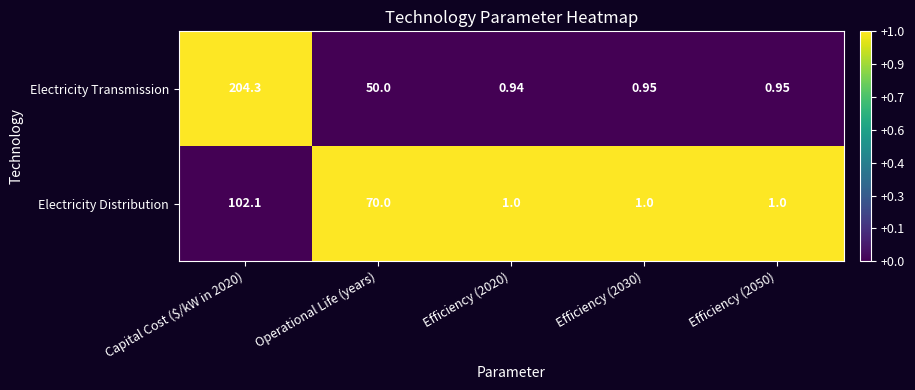

How many data points does each series have?

5